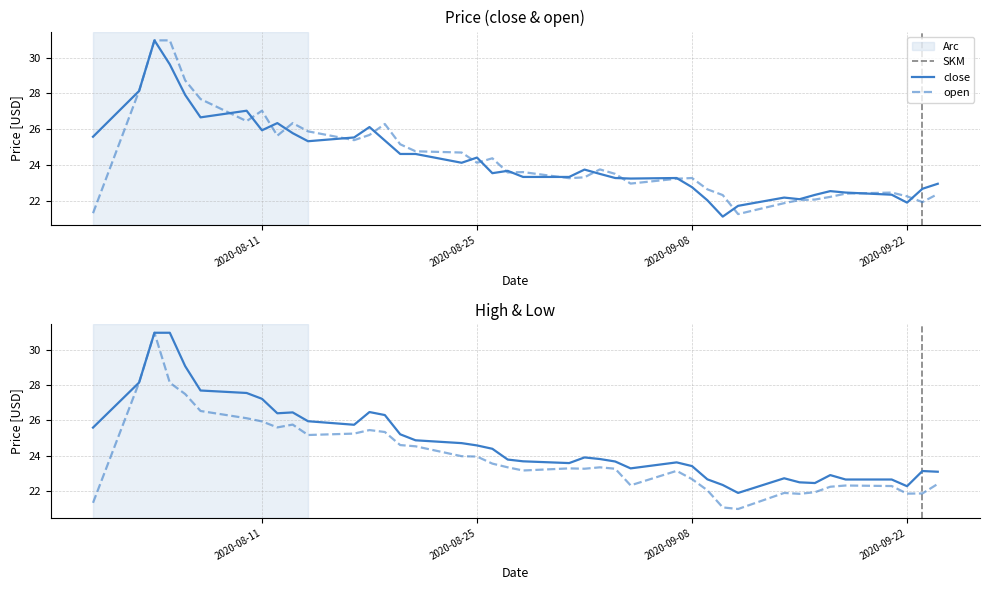

The value of open at 2020-08-11 is 27.0. True or false?

True